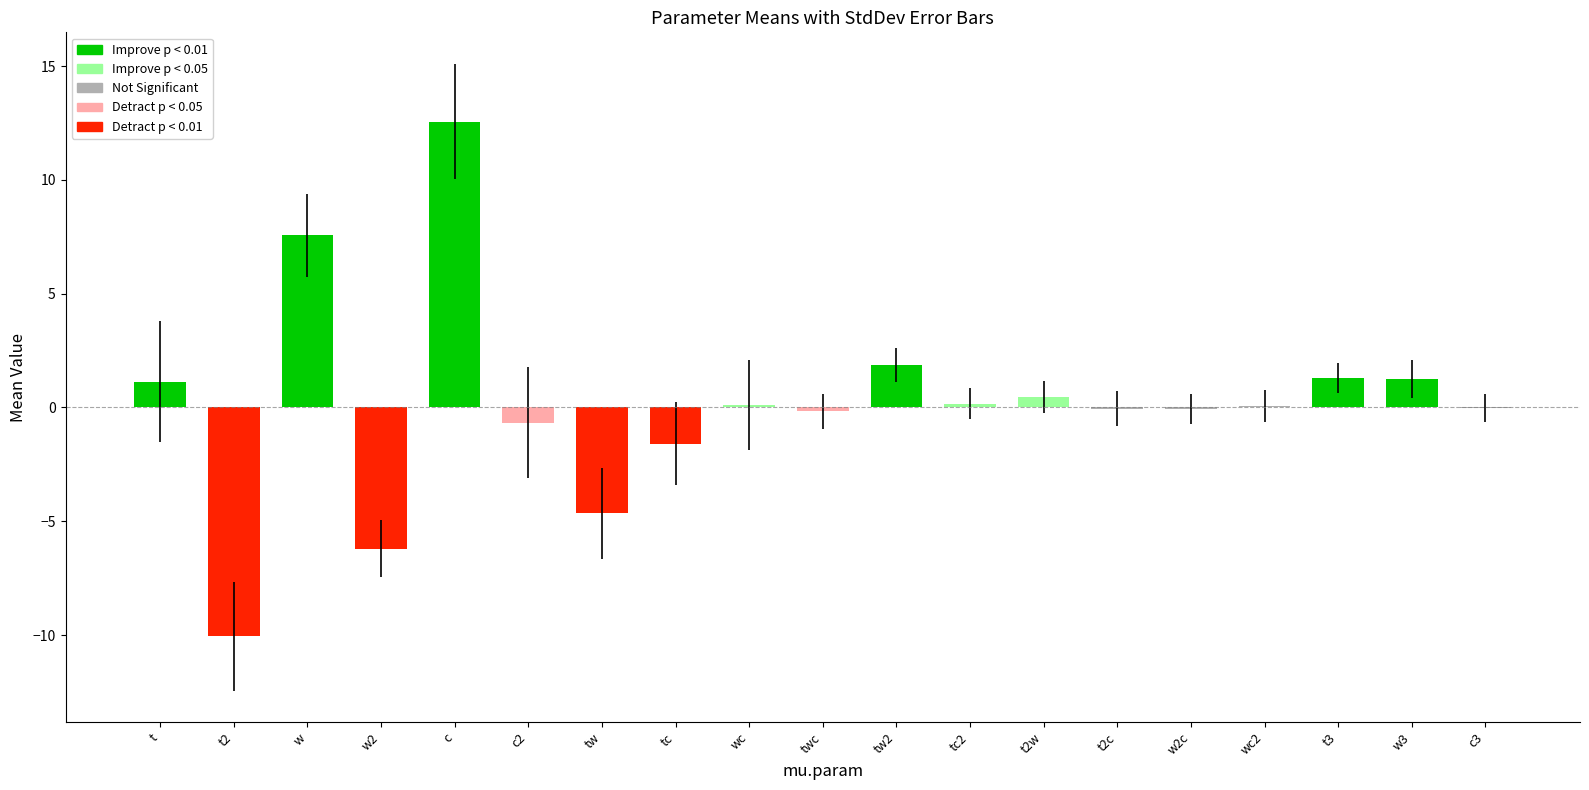

The chart shows a value of 12.6 at c. True or false?

True